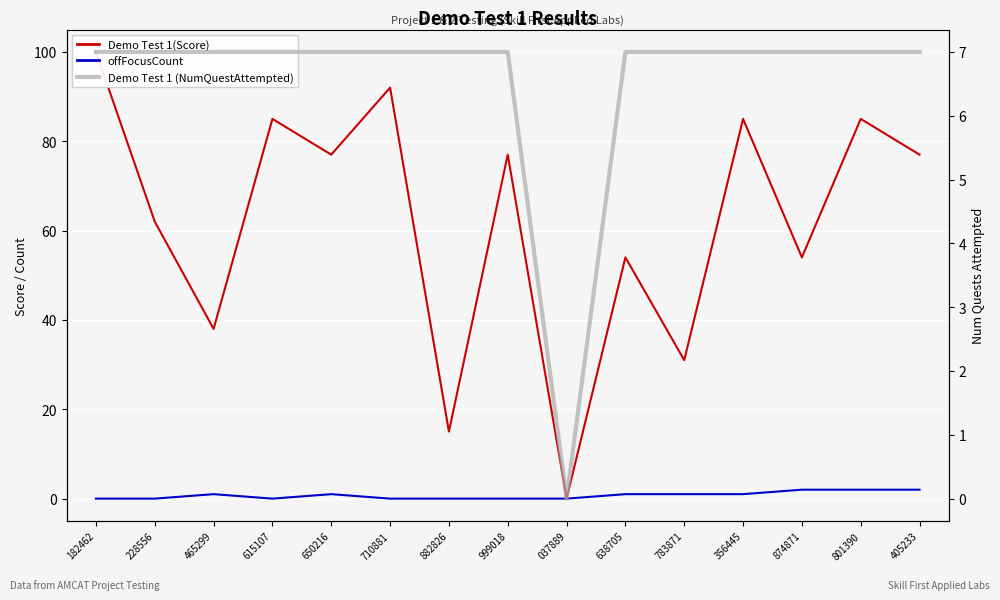

True or false: offFocusCount has a value of 1 at 801390.

False